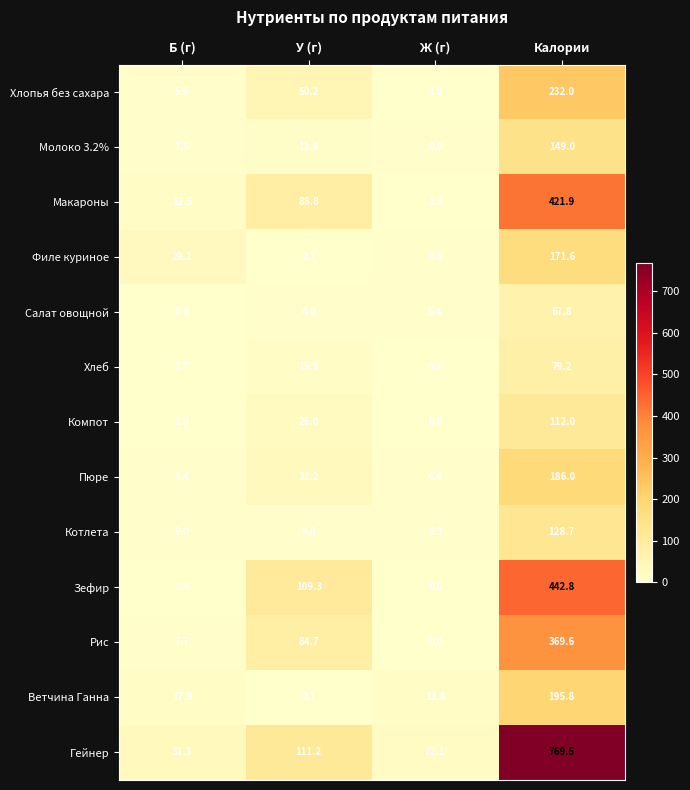

The value of Филе куриное at Ж (г) is 6.0. True or false?

True